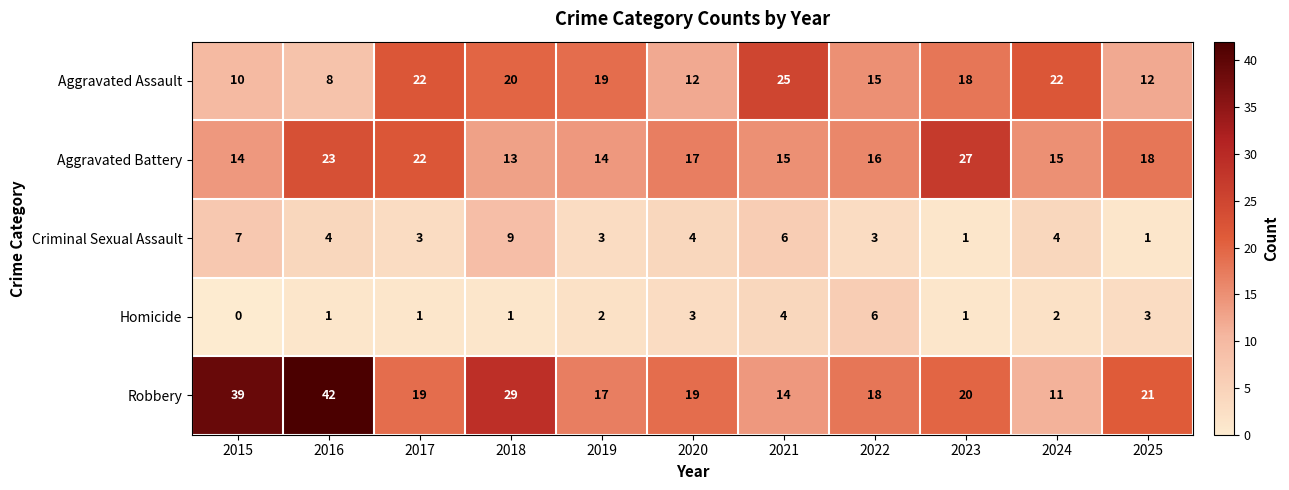

What is the total value across all series at 2023?

67